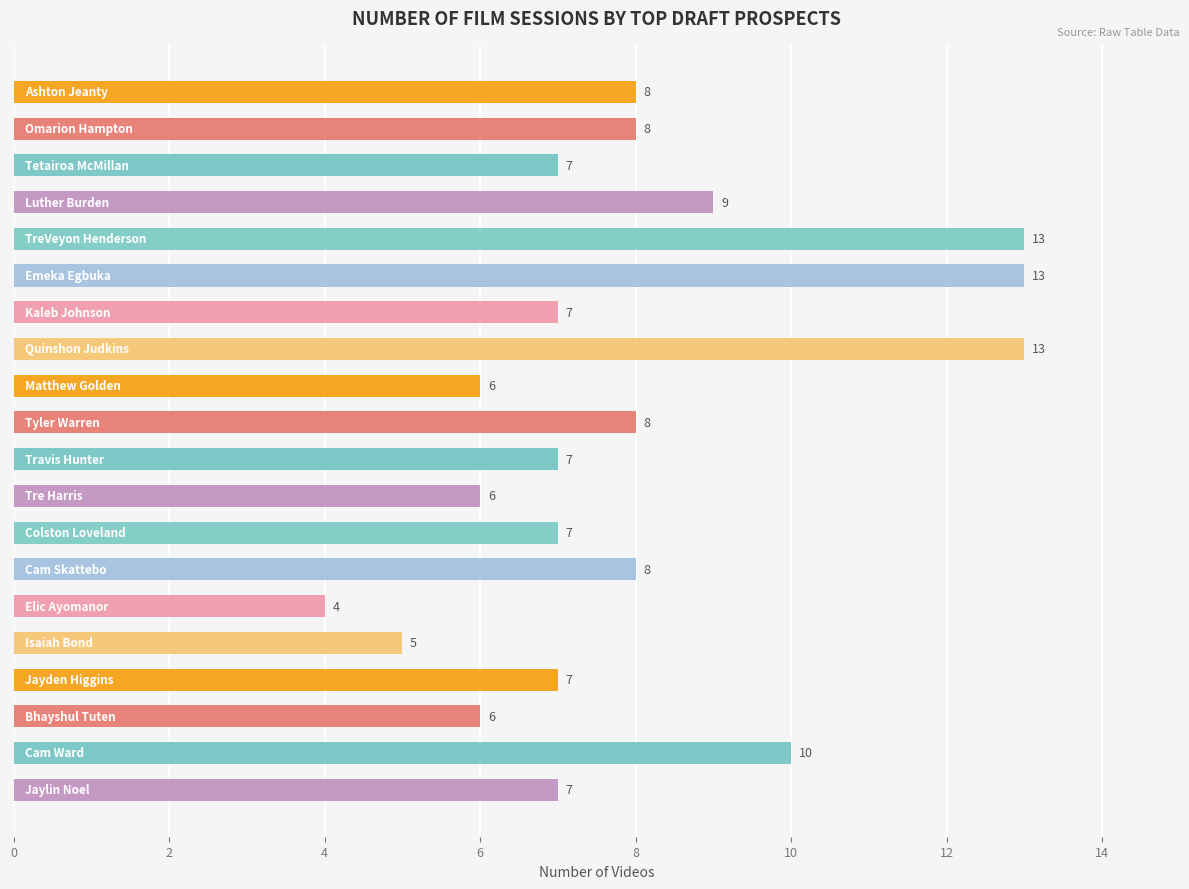

What is the maximum value shown in the chart?

13